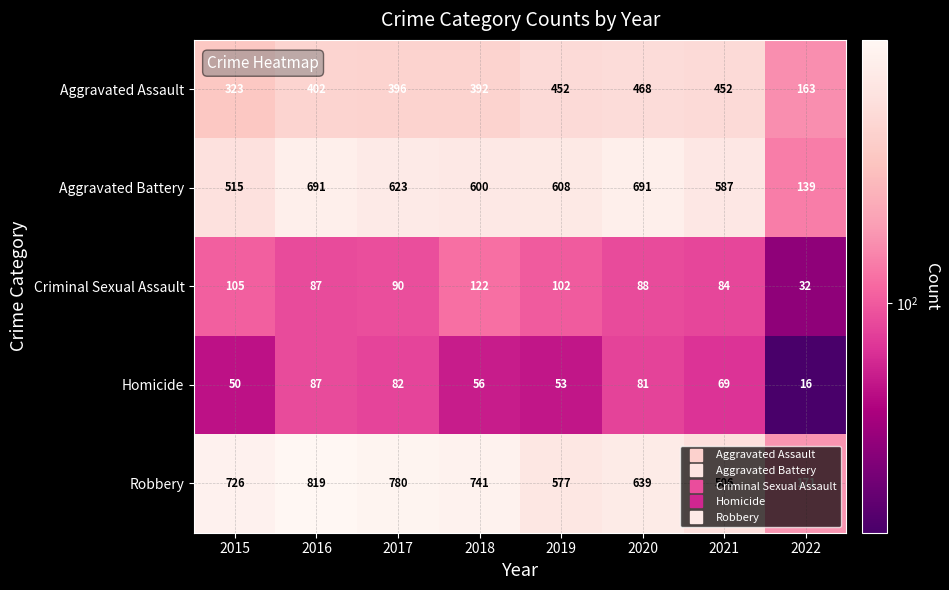

Rank the series by their maximum value, from lowest to highest.

Homicide, Criminal Sexual Assault, Aggravated Assault, Aggravated Battery, Robbery